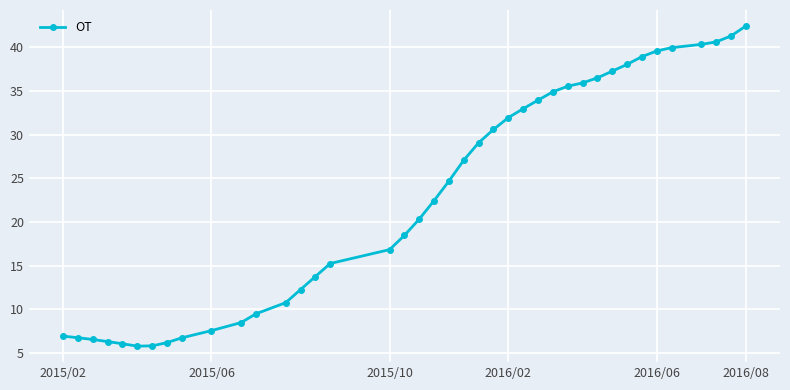

What is the value of the 6th point from the left?

5.8